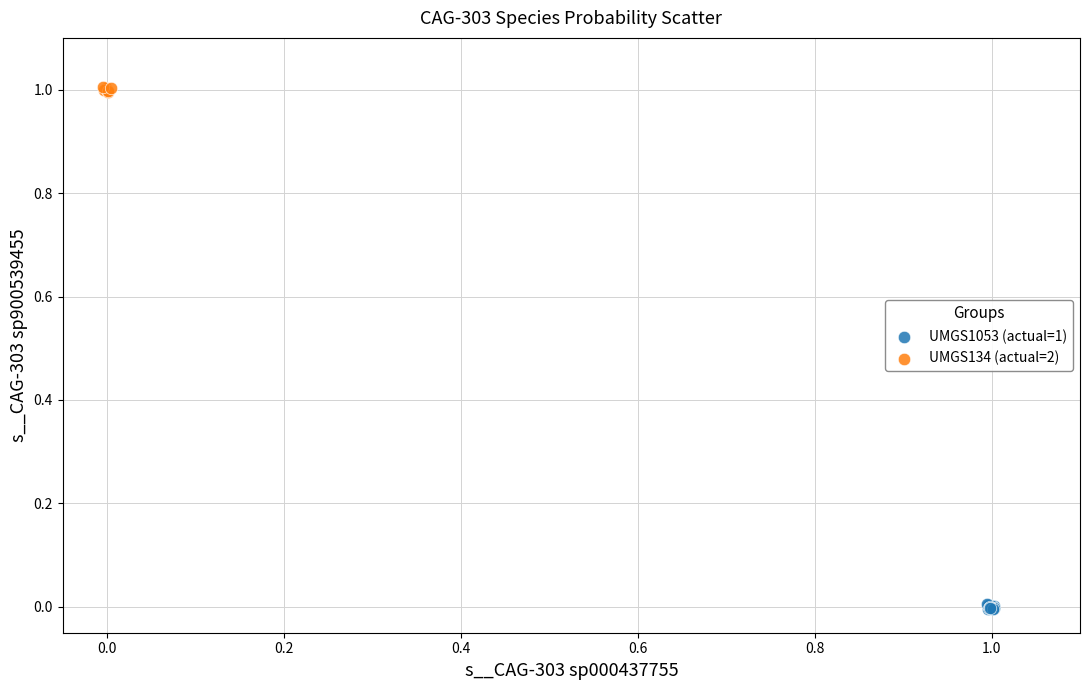

Which series reaches the maximum Y coordinate?

UMGS134 (actual=2)